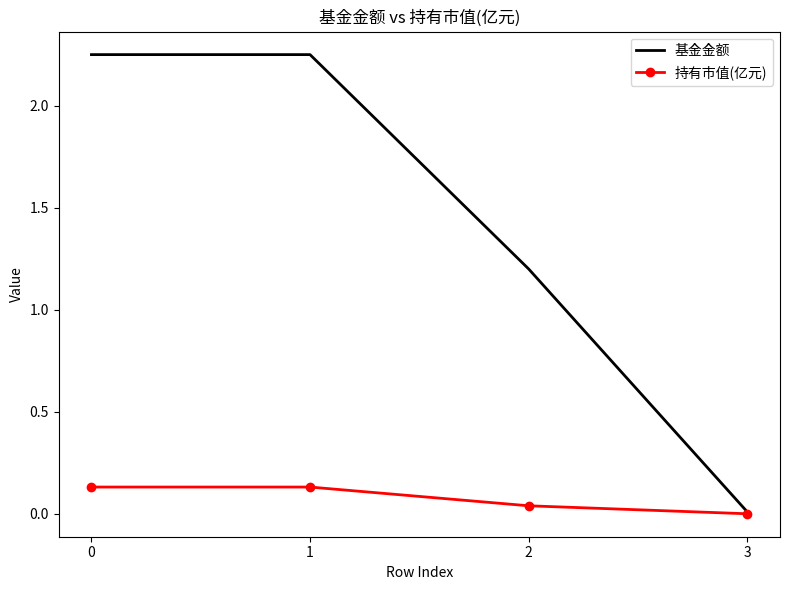

At which label does 持有市值(亿元) reach its minimum?

3